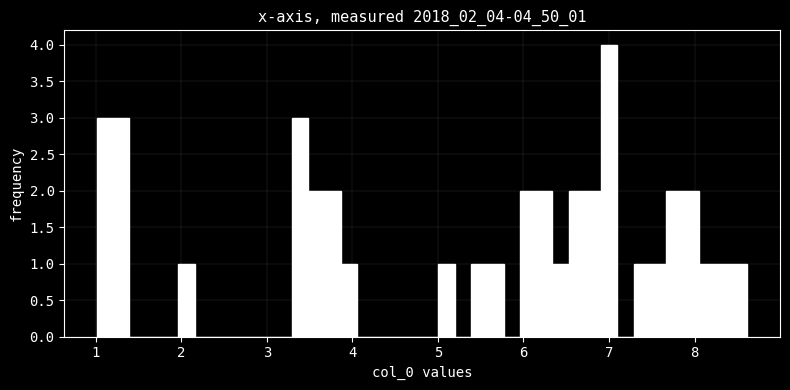

Read against the x-axis, roughly where is the centre of the tallest bar?

7.0